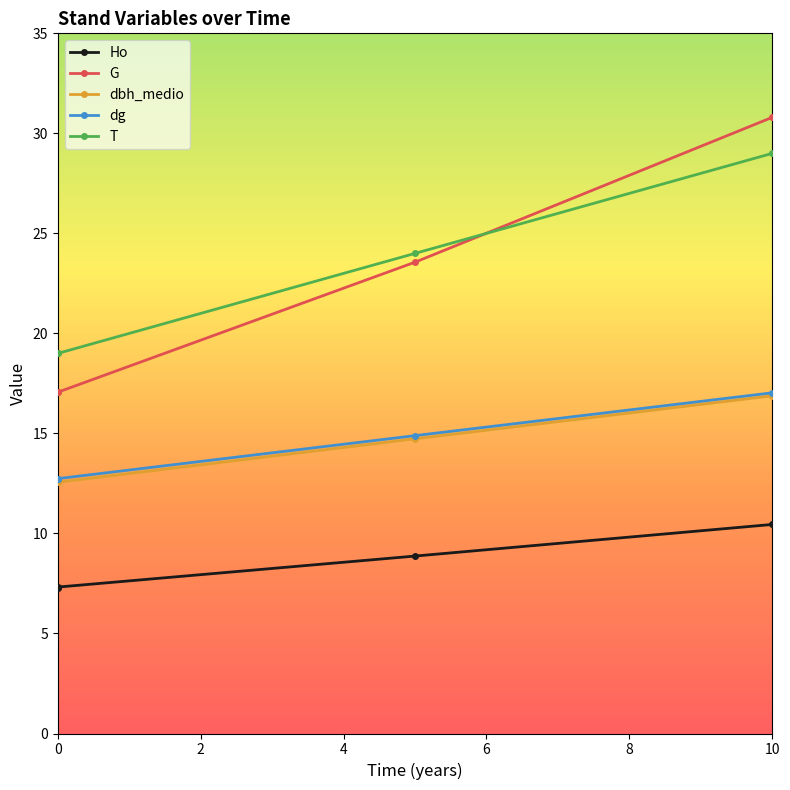

True or false: G and dbh_medio intersect in this chart.

False